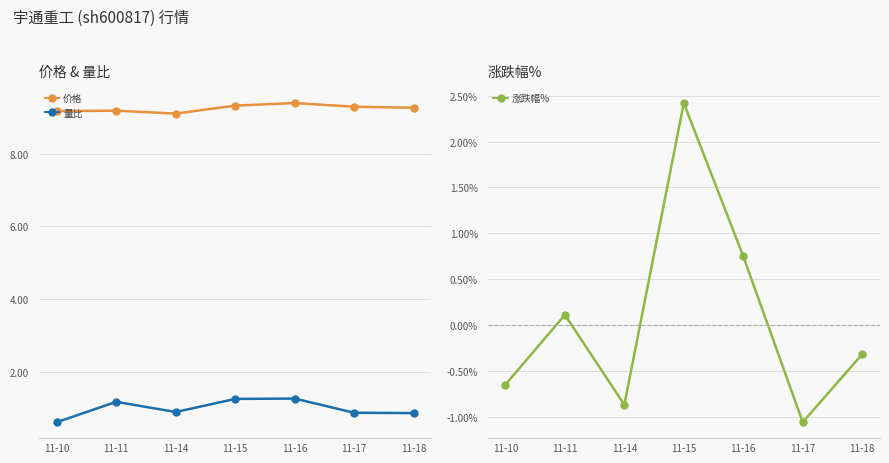

Reading left to right, list all the values displayed in this chart.

价格: 9.2	9.2	9.1	9.3	9.4	9.3	9.3
量比: 0.6	1.2	0.9	1.2	1.3	0.9	0.9
涨跌幅%: -0.7	0.1	-0.9	2.4	0.8	-1.1	-0.3